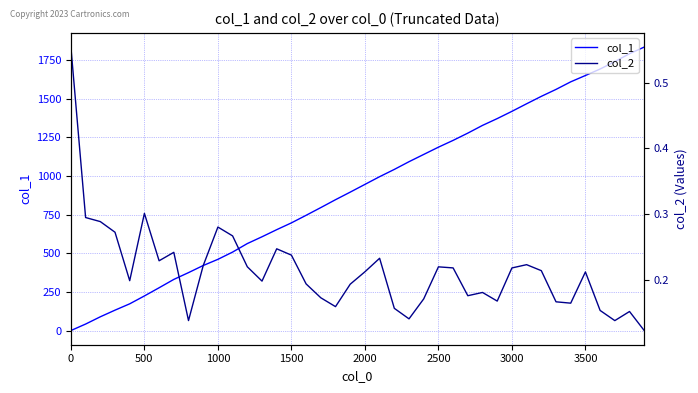

Rank the series by their maximum value, from lowest to highest.

col_2, col_1